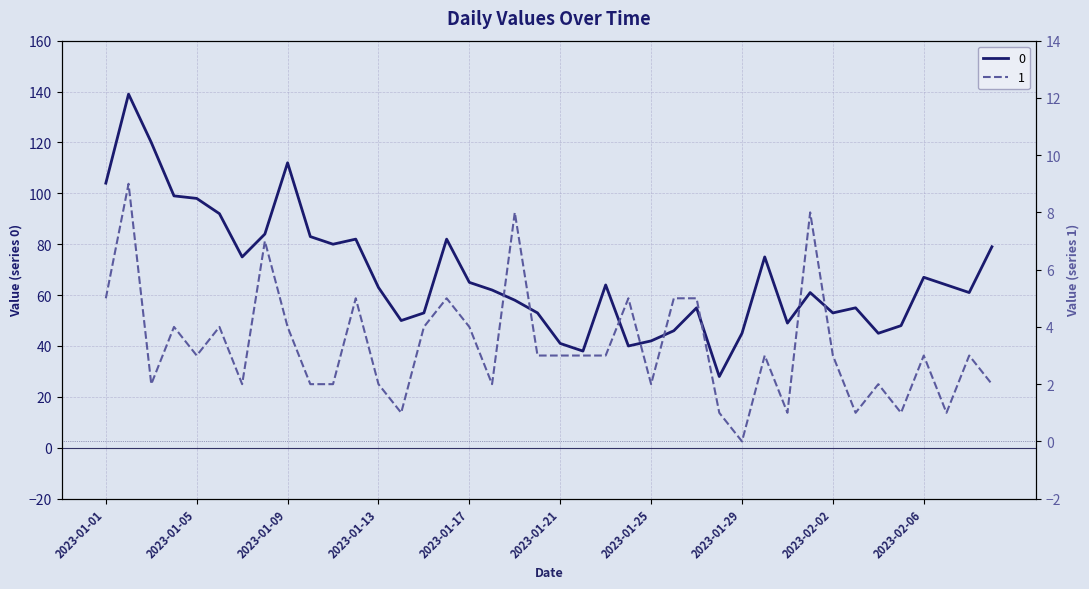

Reading left to right, extract all data points from this chart.

0: 2023-01-01=104	2023-01-02=139	2023-01-03=120	2023-01-04=99	2023-01-05=98	2023-01-06=92	2023-01-07=75	2023-01-08=84	2023-01-09=112	2023-01-10=83	2023-01-11=80	2023-01-12=82	2023-01-13=63	2023-01-14=50	2023-01-15=53	2023-01-16=82	2023-01-17=65	2023-01-18=62	2023-01-19=58	2023-01-20=53	2023-01-21=41	2023-01-22=38	2023-01-23=64	2023-01-24=40	2023-01-25=42	2023-01-26=46	2023-01-27=55	2023-01-28=28	2023-01-29=45	2023-01-30=75	2023-01-31=49	2023-02-01=61	2023-02-02=53	2023-02-03=55	2023-02-04=45	2023-02-05=48	2023-02-06=67	2023-02-07=64	2023-02-08=61	2023-02-09=79
1: 2023-01-01=5	2023-01-02=9	2023-01-03=2	2023-01-04=4	2023-01-05=3	2023-01-06=4	2023-01-07=2	2023-01-08=7	2023-01-09=4	2023-01-10=2	2023-01-11=2	2023-01-12=5	2023-01-13=2	2023-01-14=1	2023-01-15=4	2023-01-16=5	2023-01-17=4	2023-01-18=2	2023-01-19=8	2023-01-20=3	2023-01-21=3	2023-01-22=3	2023-01-23=3	2023-01-24=5	2023-01-25=2	2023-01-26=5	2023-01-27=5	2023-01-28=1	2023-01-29=0	2023-01-30=3	2023-01-31=1	2023-02-01=8	2023-02-02=3	2023-02-03=1	2023-02-04=2	2023-02-05=1	2023-02-06=3	2023-02-07=1	2023-02-08=3	2023-02-09=2